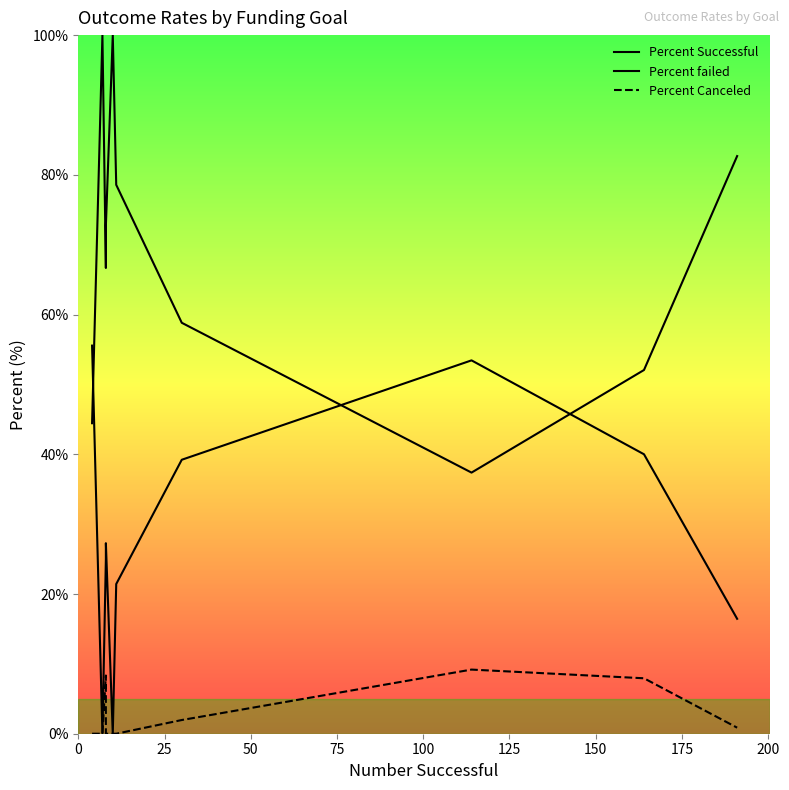

Does the chart display data point markers on the line(s)?

No